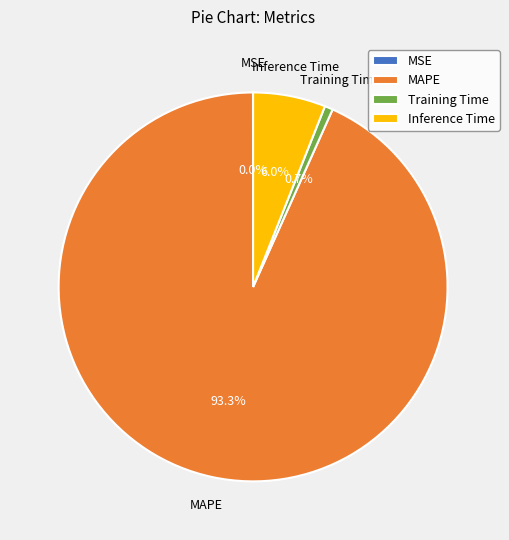

Which category has the biggest portion of the pie?

MAPE